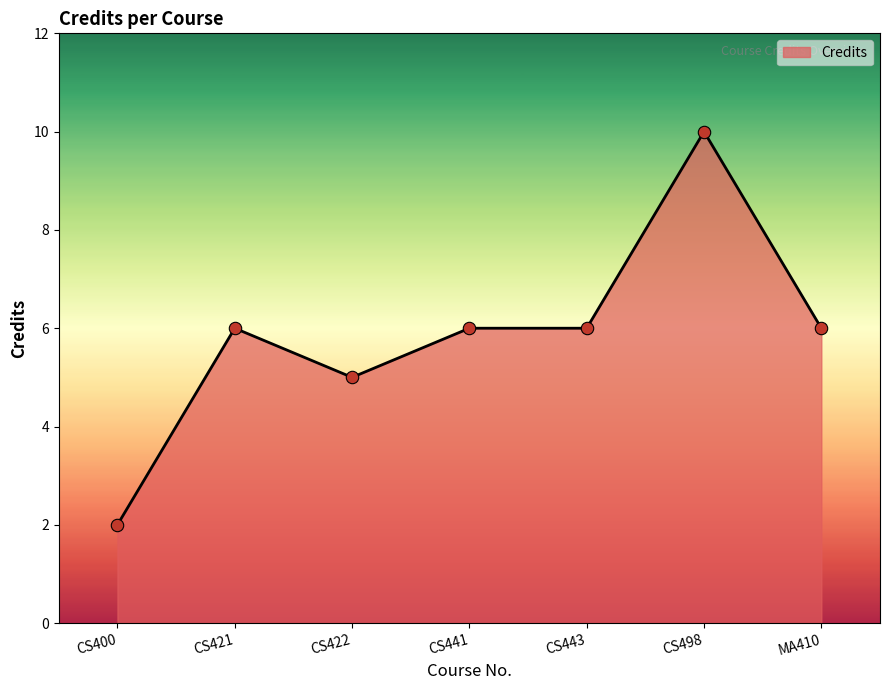

Approximately how many times larger is the value at CS443 compared to CS498?

0.6